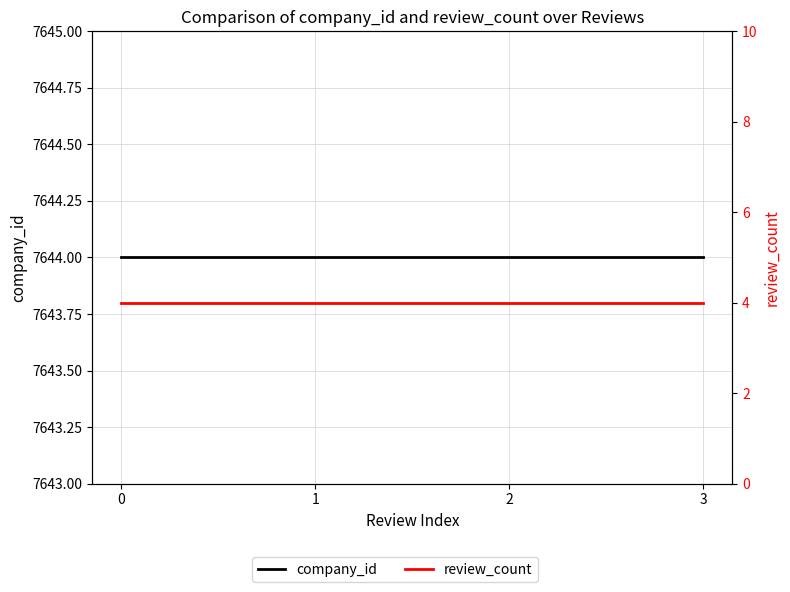

List the labels in order of company_id value, smallest first.

0, 1, 2, 3